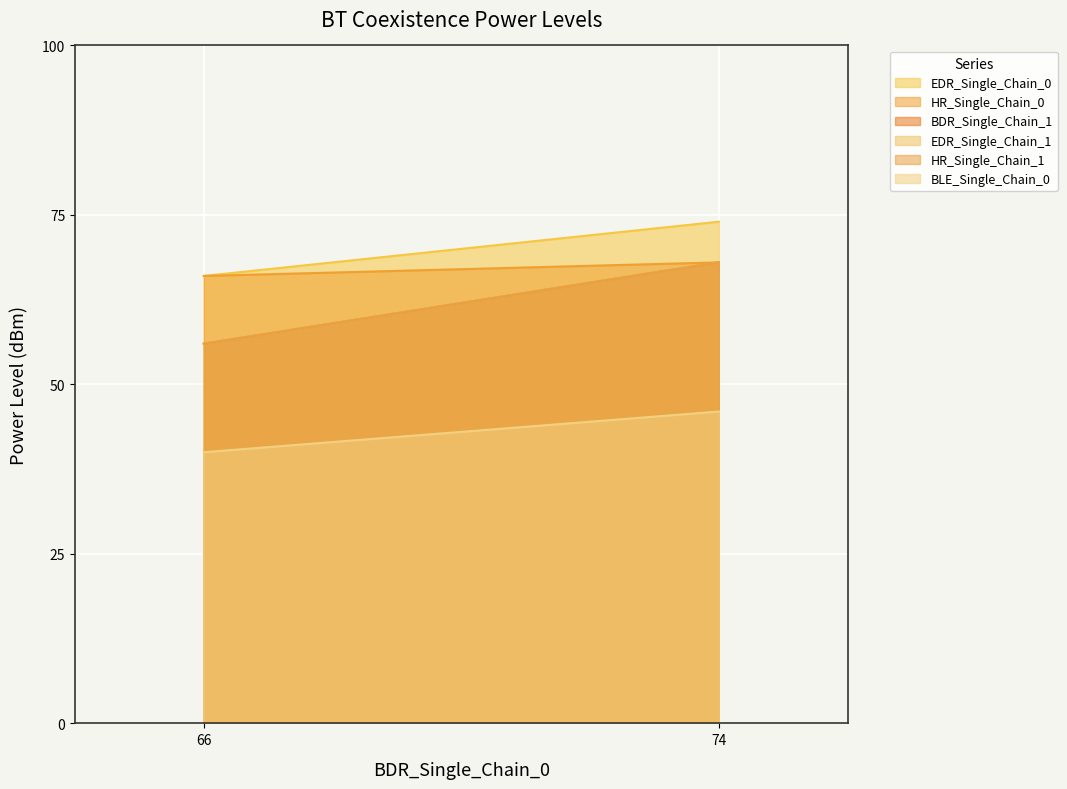

What are all the series names shown in the legend?

EDR_Single_Chain_0, HR_Single_Chain_0, BDR_Single_Chain_1, EDR_Single_Chain_1, HR_Single_Chain_1, BLE_Single_Chain_0